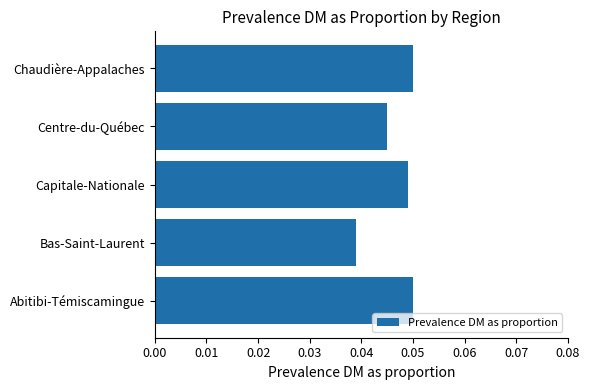

The chart shows a value of 0.1 at Bas-Saint-Laurent. True or false?

False